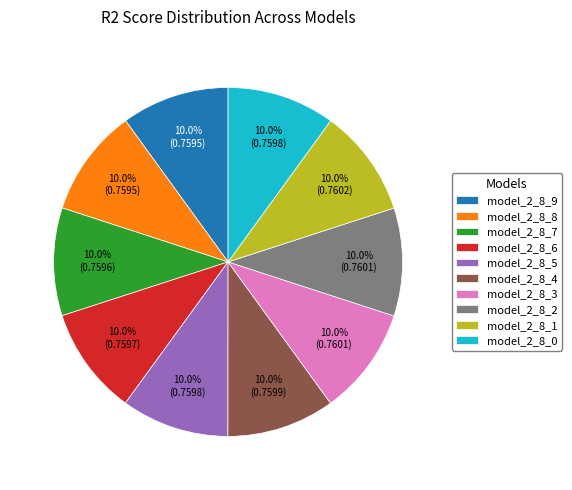

What portion of the pie excludes model_2_8_1?

90.0%